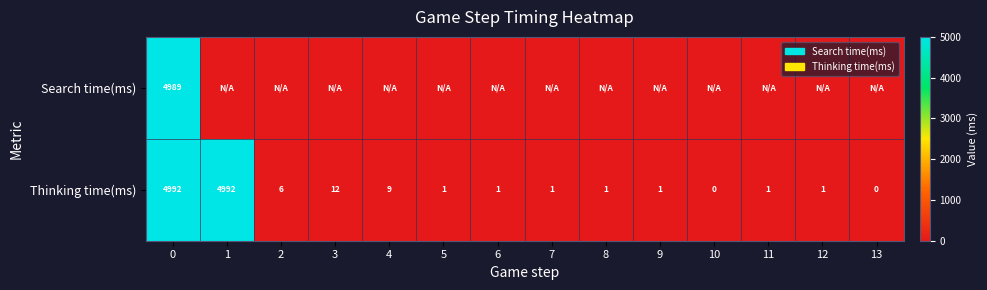

What is the difference between the maximum and minimum values in the Thinking time(ms) series?

4992